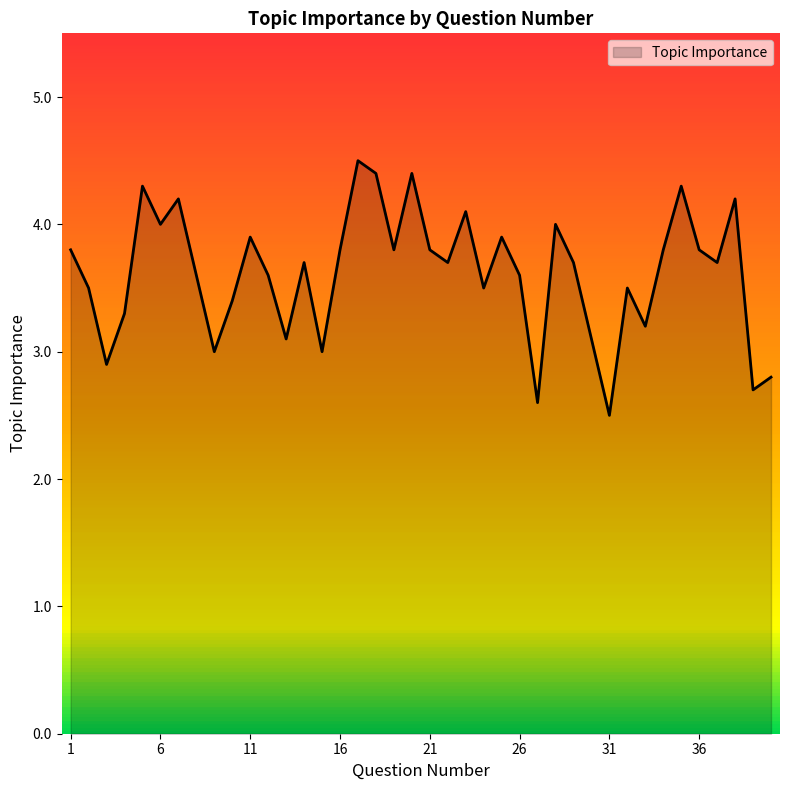

What is the difference between the maximum and minimum values?

2.0